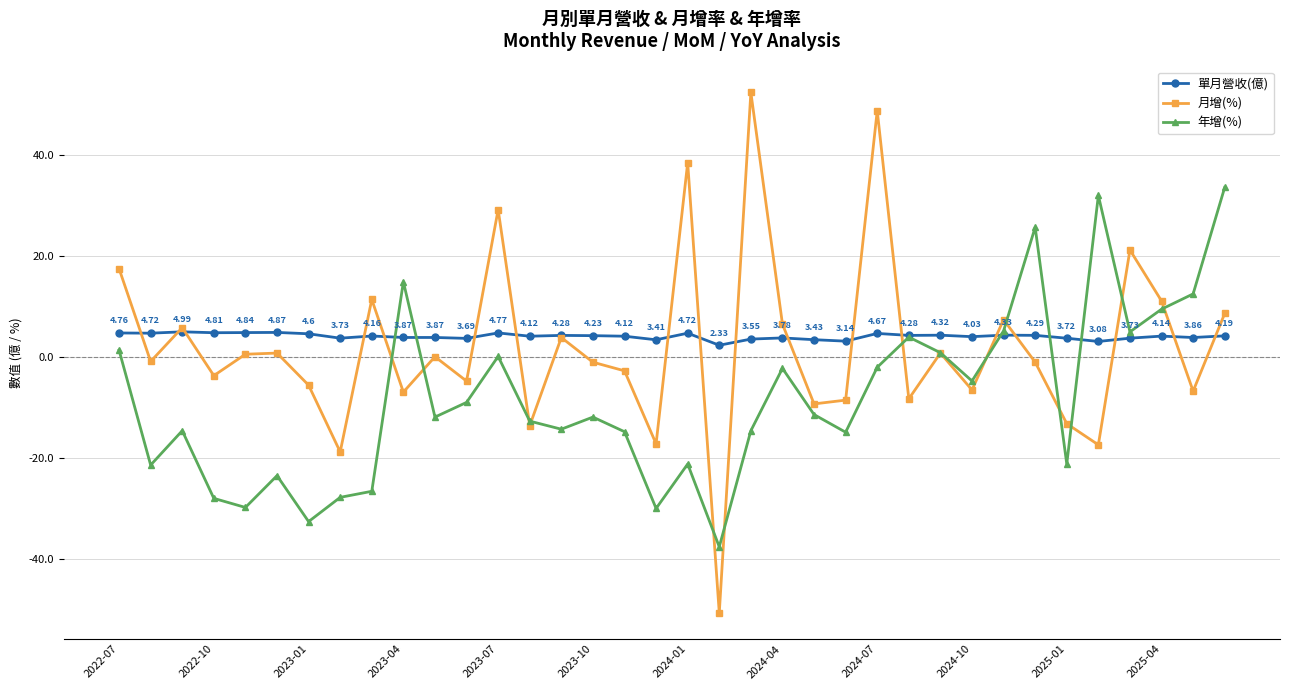

List the series in order of their peak value, lowest first.

單月營收(億), 年增(%), 月增(%)